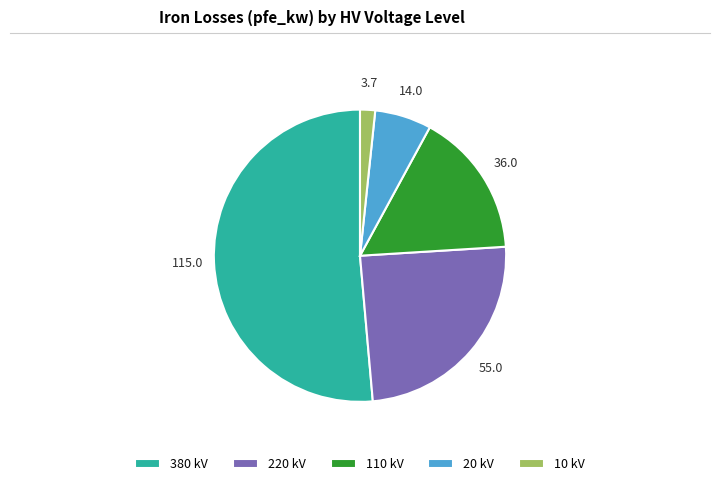

Combined, do 10 kV and 220 kV account for over 50%?

No